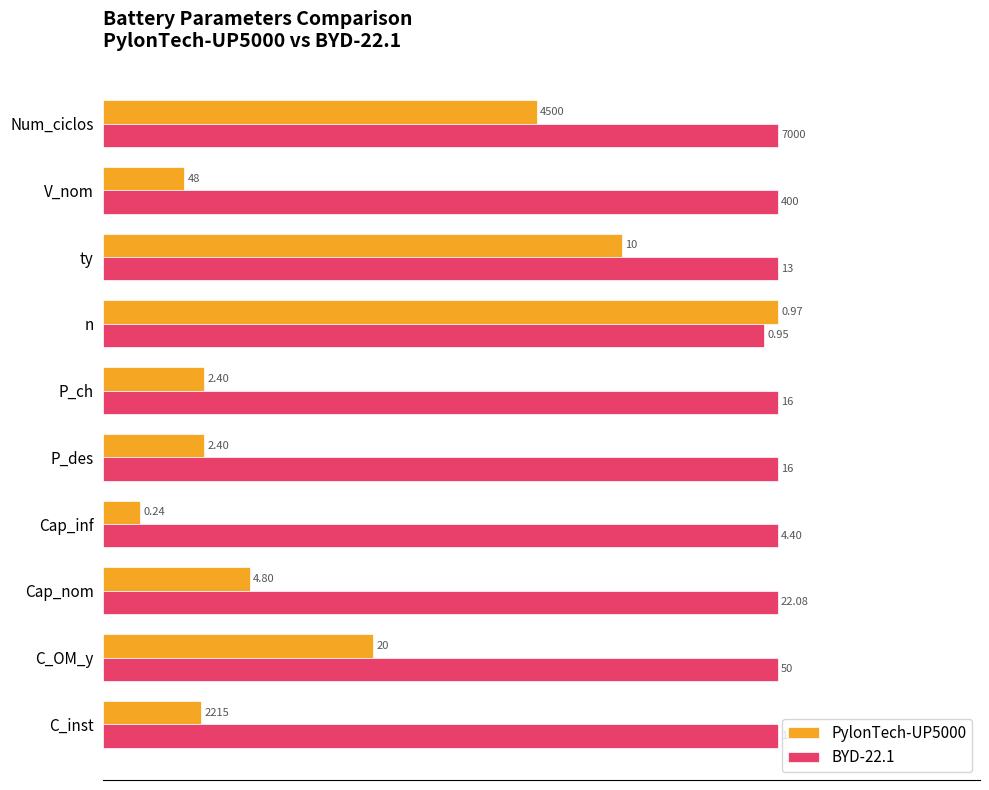

List the series in order of their peak value, lowest first.

PylonTech-UP5000, BYD-22.1